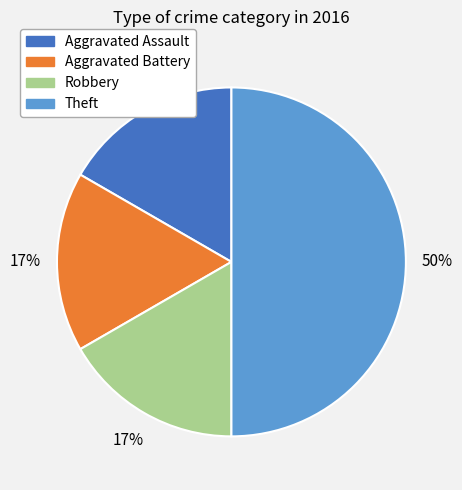

Count the number of slices in the pie.

4